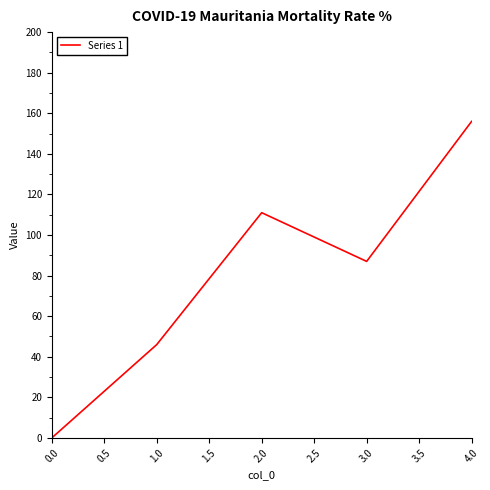

True or false: the data has more than 1 interior local peaks.

False